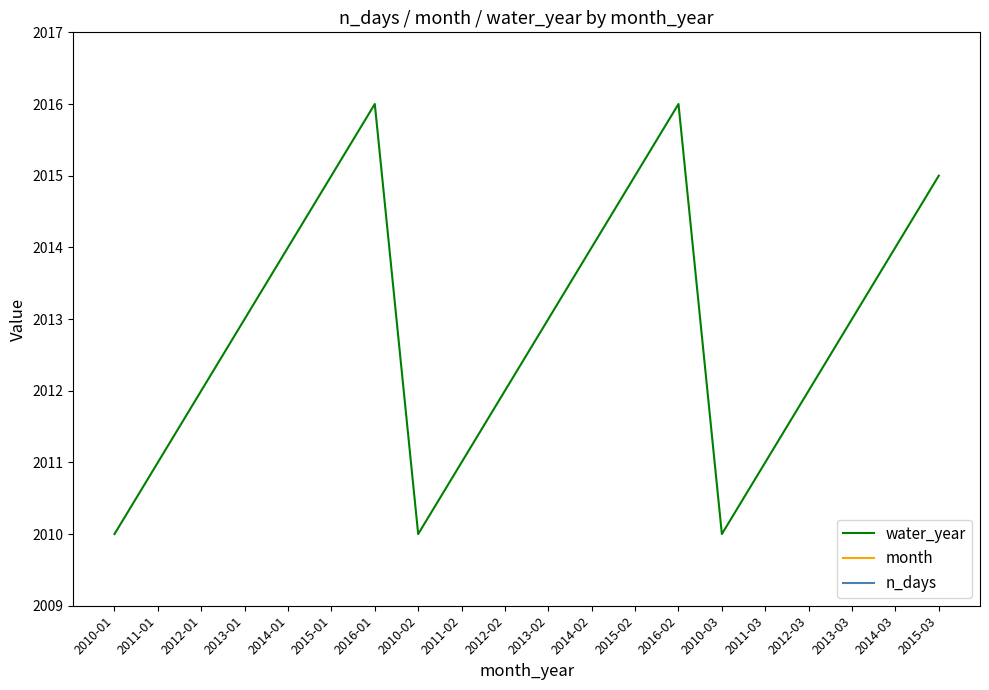

The water_year series shows 739 at 2012-02. True or false?

False